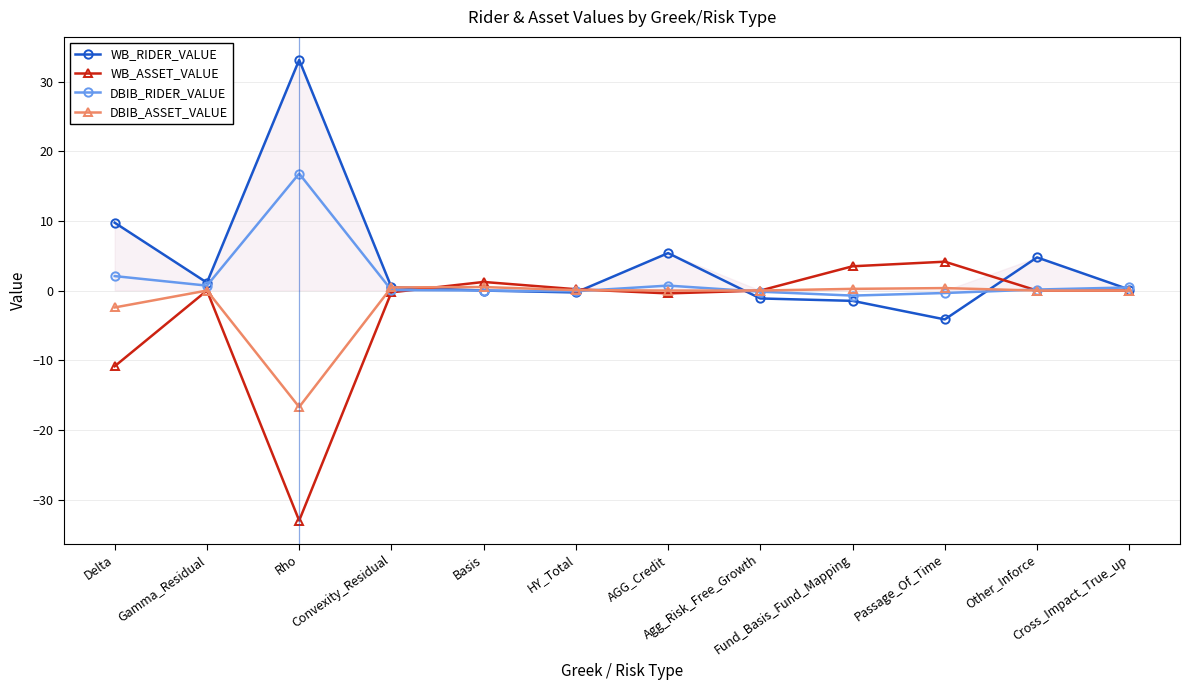

Rank the series by their maximum value, from lowest to highest.

DBIB_ASSET_VALUE, WB_ASSET_VALUE, DBIB_RIDER_VALUE, WB_RIDER_VALUE